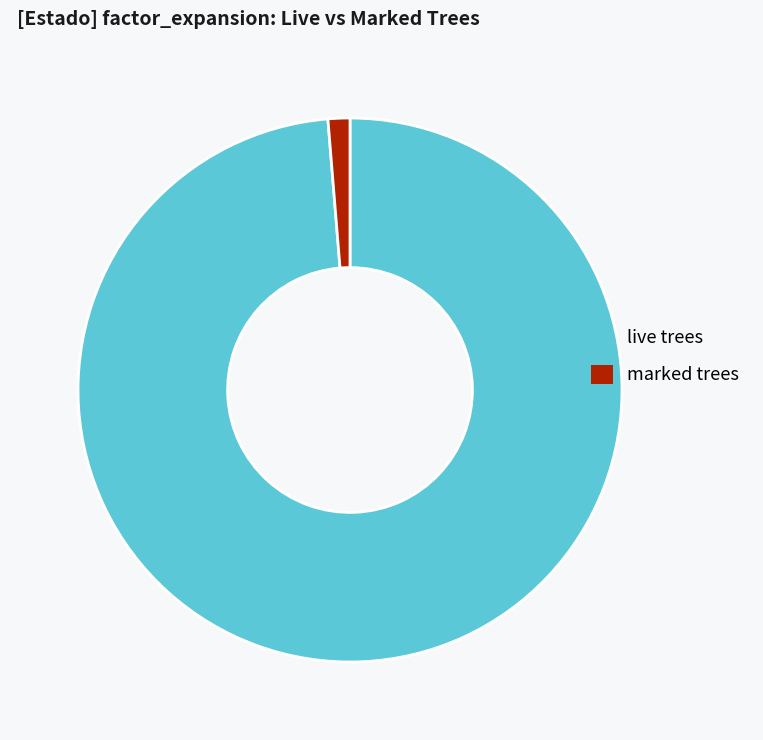

Which has a higher value, live trees or marked trees?

live trees